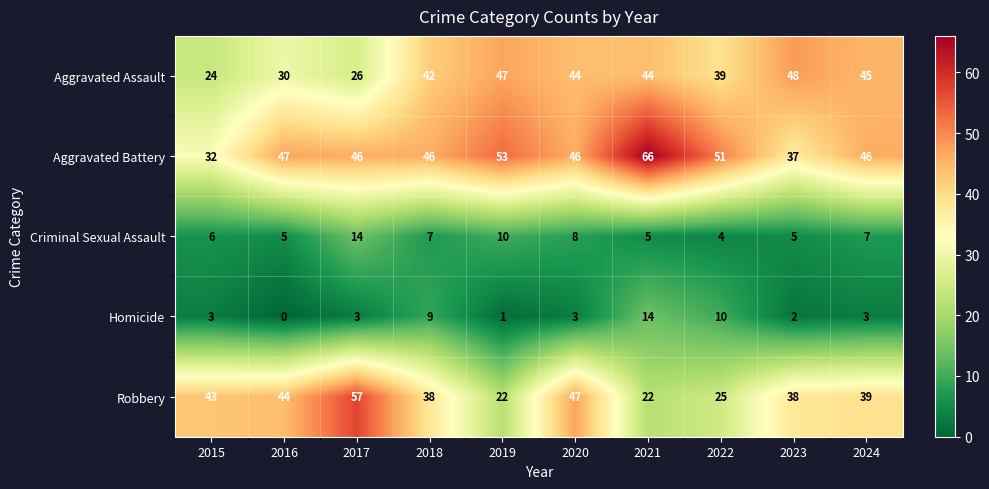

What is the approximate value of Robbery at 2015?

43